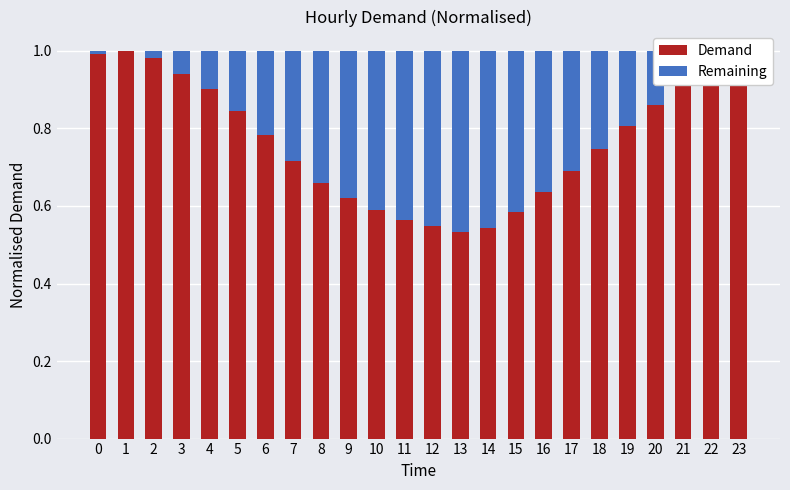

The Demand series shows 0.9 at 16. True or false?

False